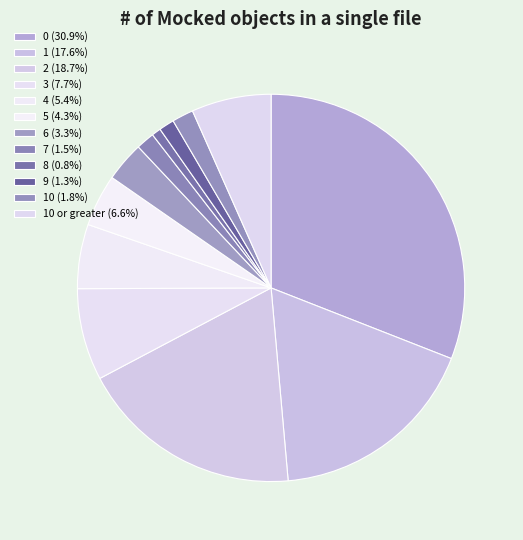

How many slices are in this pie chart?

12